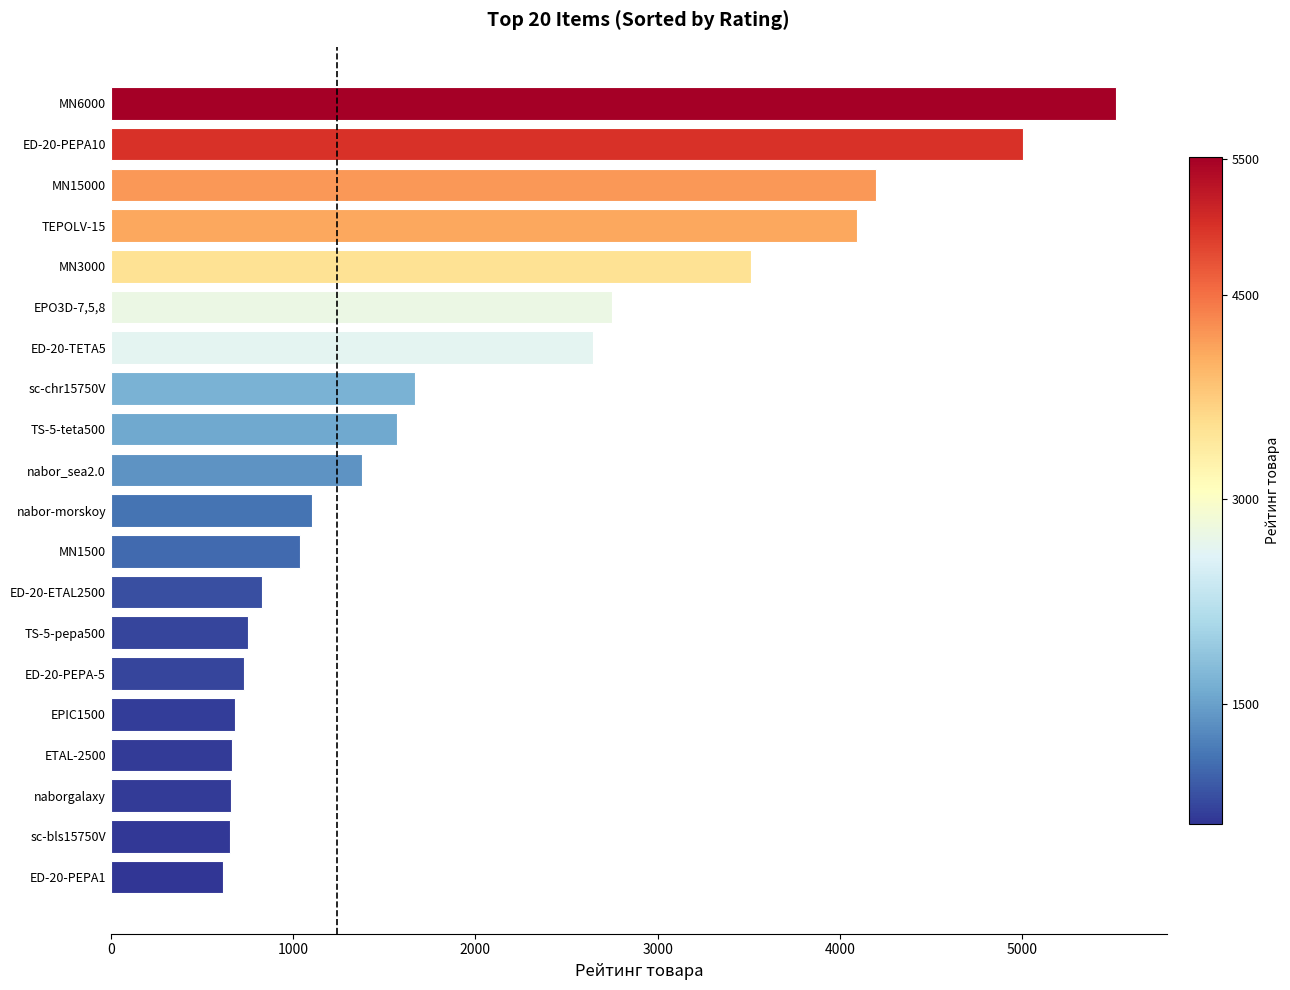

Which category has the highest value across all series?

MN6000